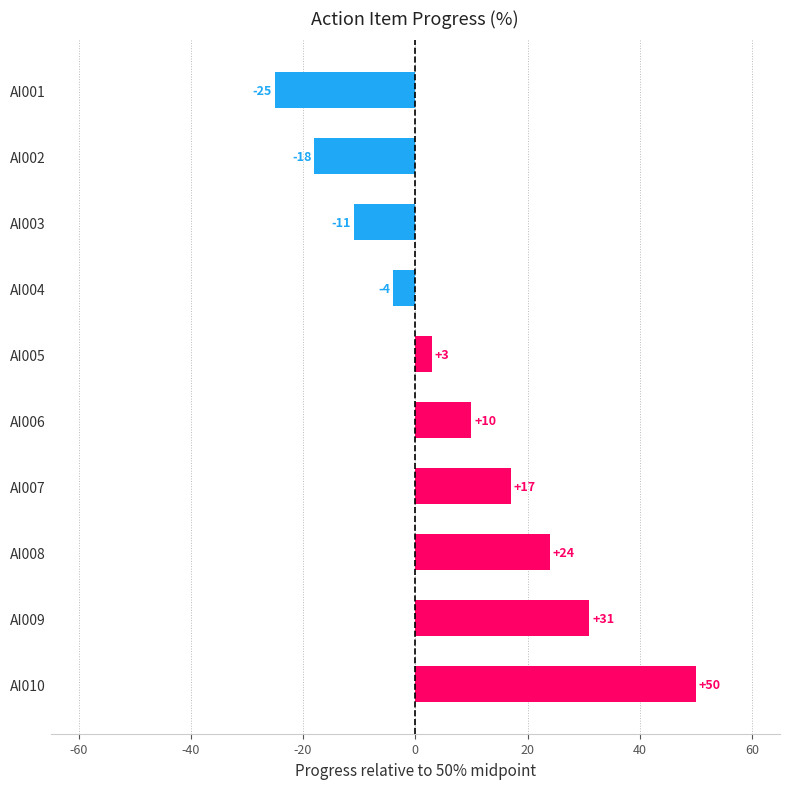

What is the smallest value displayed?

-25